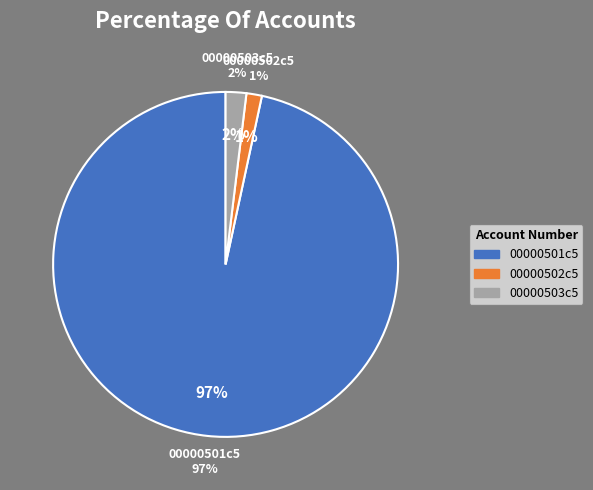

True or false: 00000502c5 accounts for 11% of the total.

False